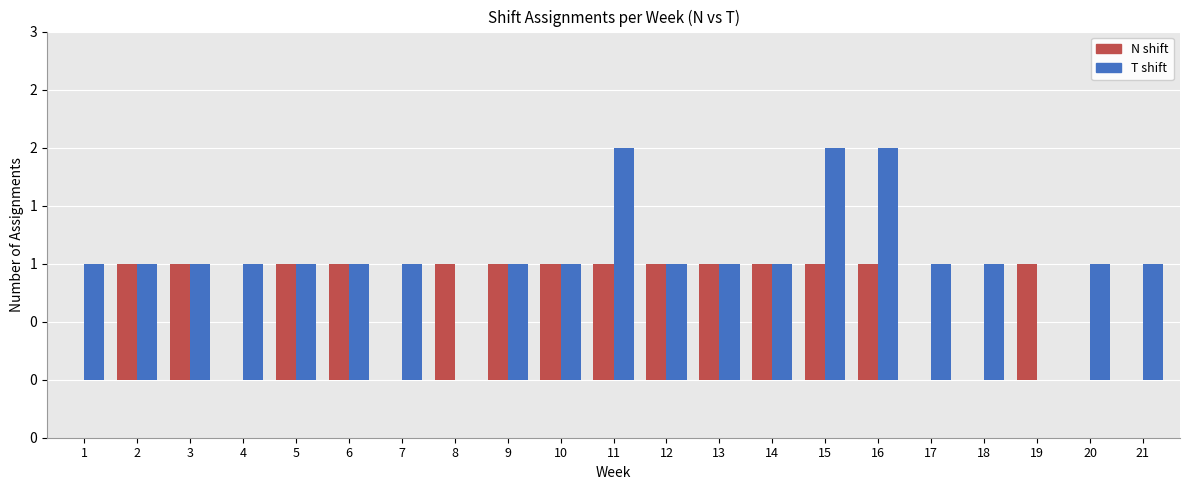

What are all the series names shown in the legend?

N shift, T shift